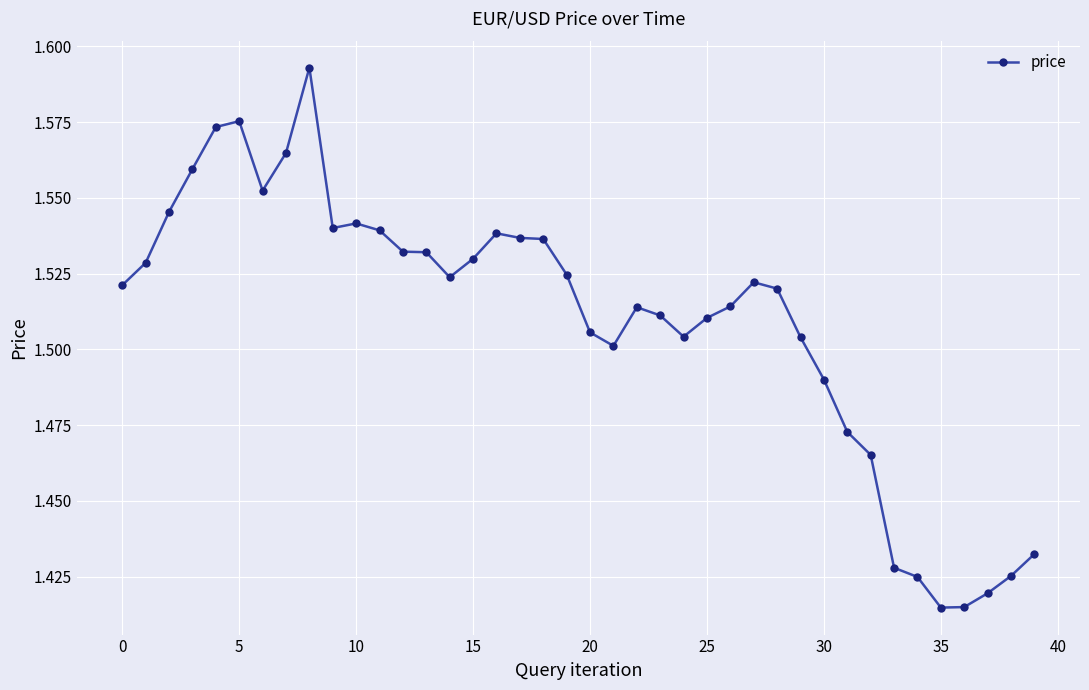

How many values are between 1 and 2?

40